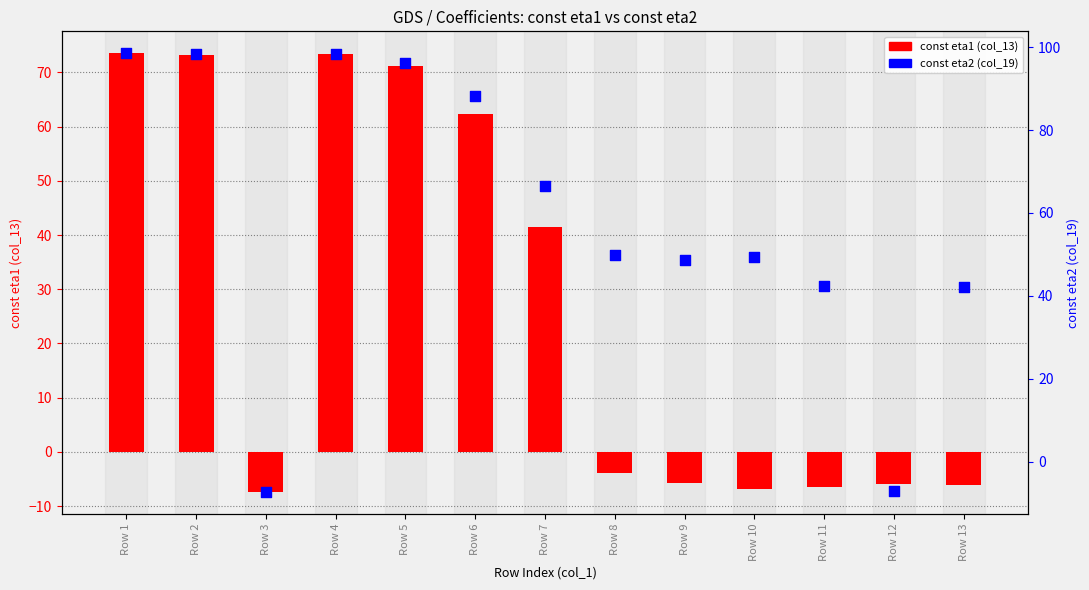

What is the total value across all series at Row 2?

171.5